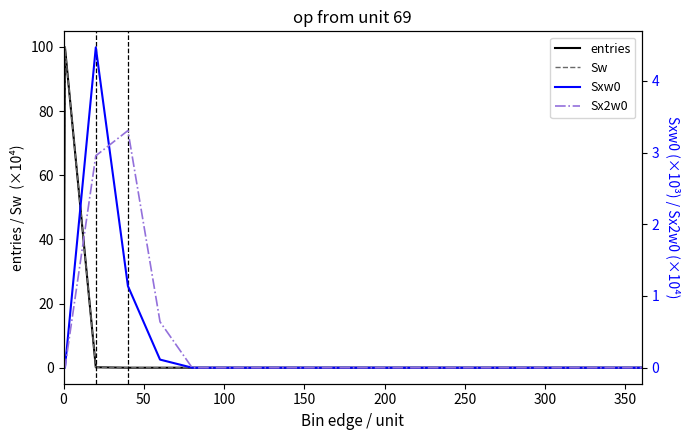

Does the chart have visible grid lines?

No